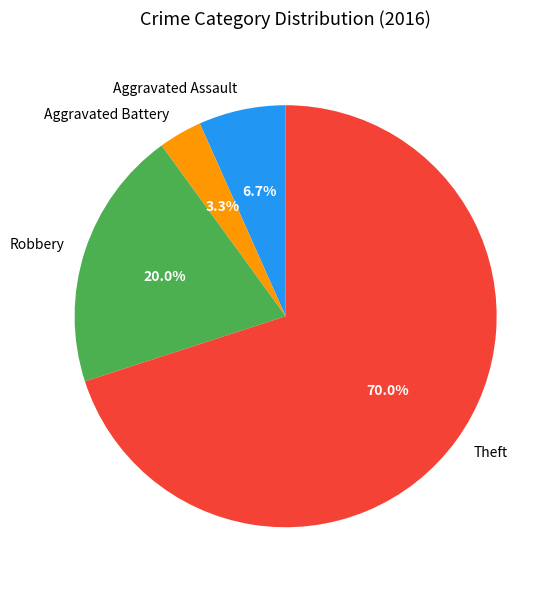

Between Aggravated Battery and Theft, which is larger?

Theft